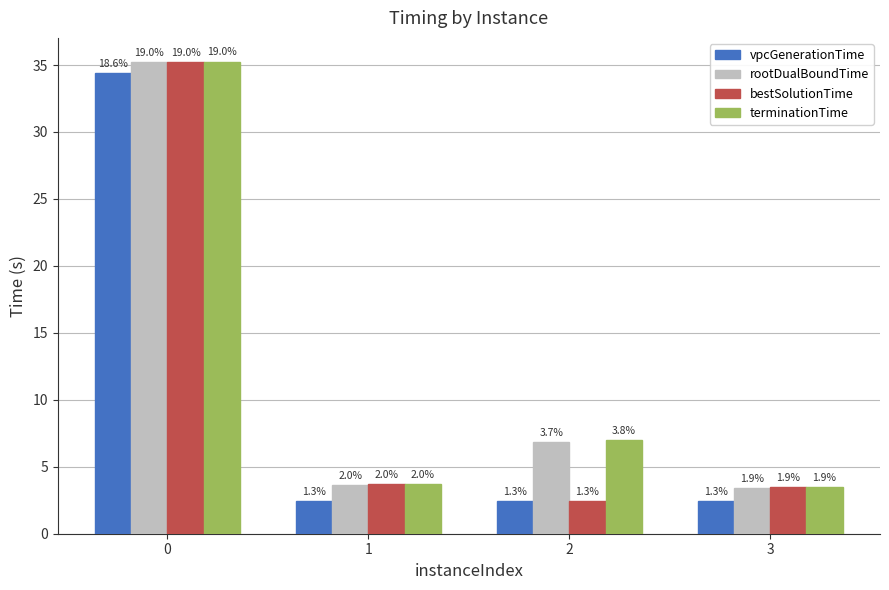

What are all the series names shown in the legend?

vpcGenerationTime, rootDualBoundTime, bestSolutionTime, terminationTime